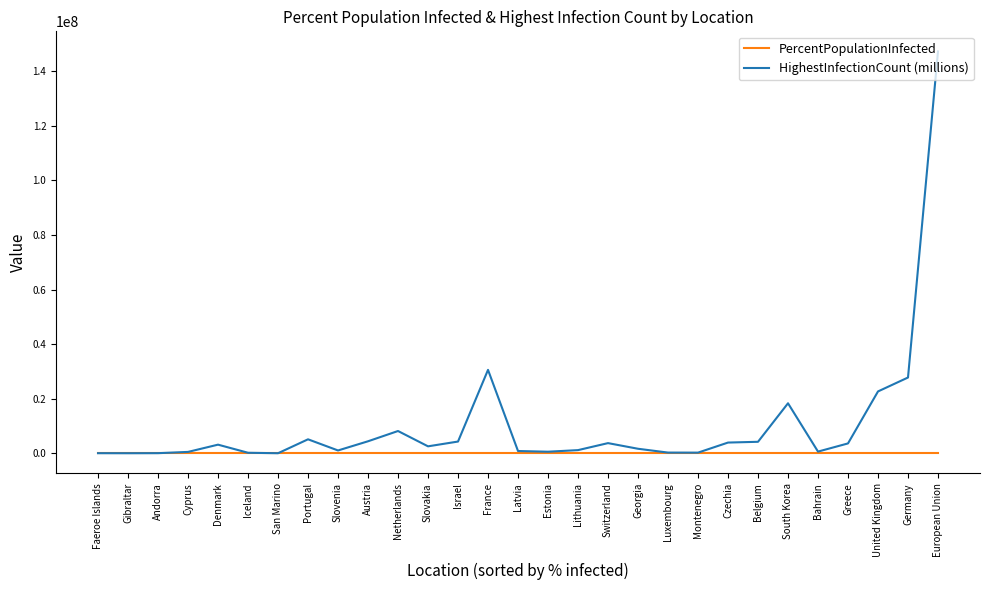

Rank the series by their maximum value, from lowest to highest.

PercentPopulationInfected, HighestInfectionCount (millions)